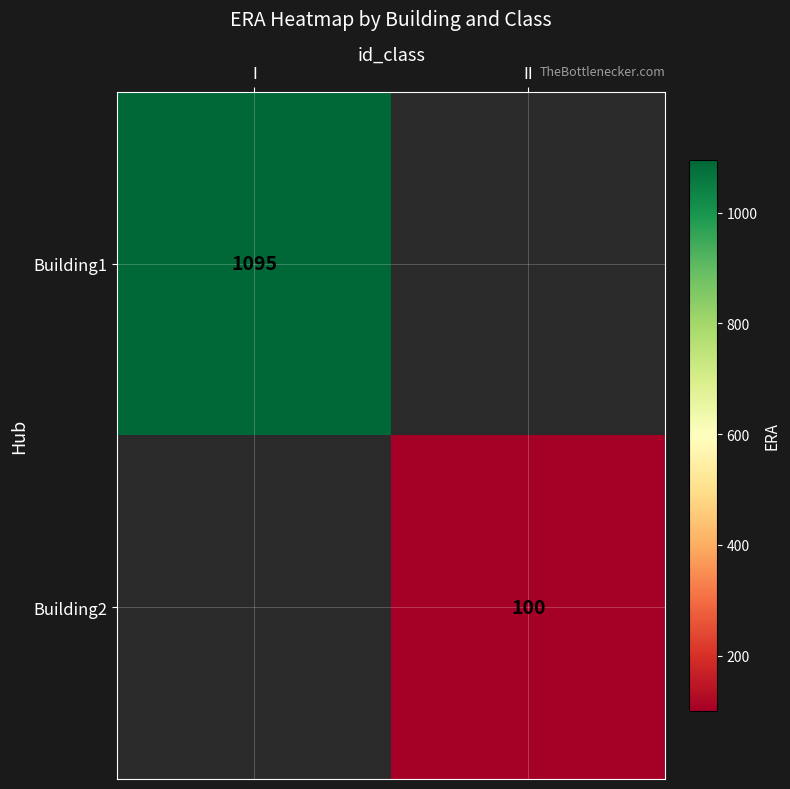

The value of Building1 at I is 1513. True or false?

False